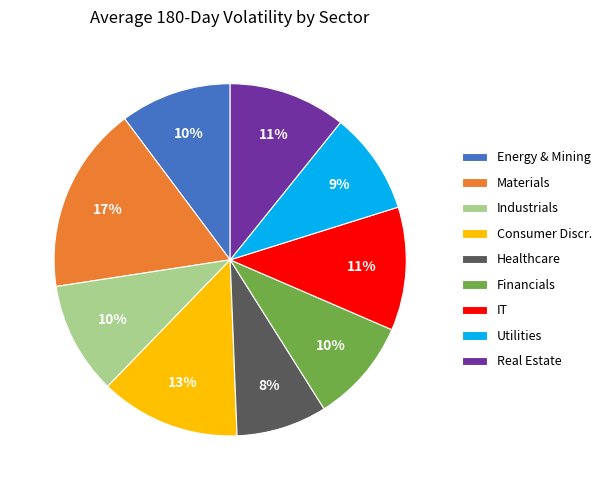

What is the ratio of the value at IT to the value at Industrials?

1.1